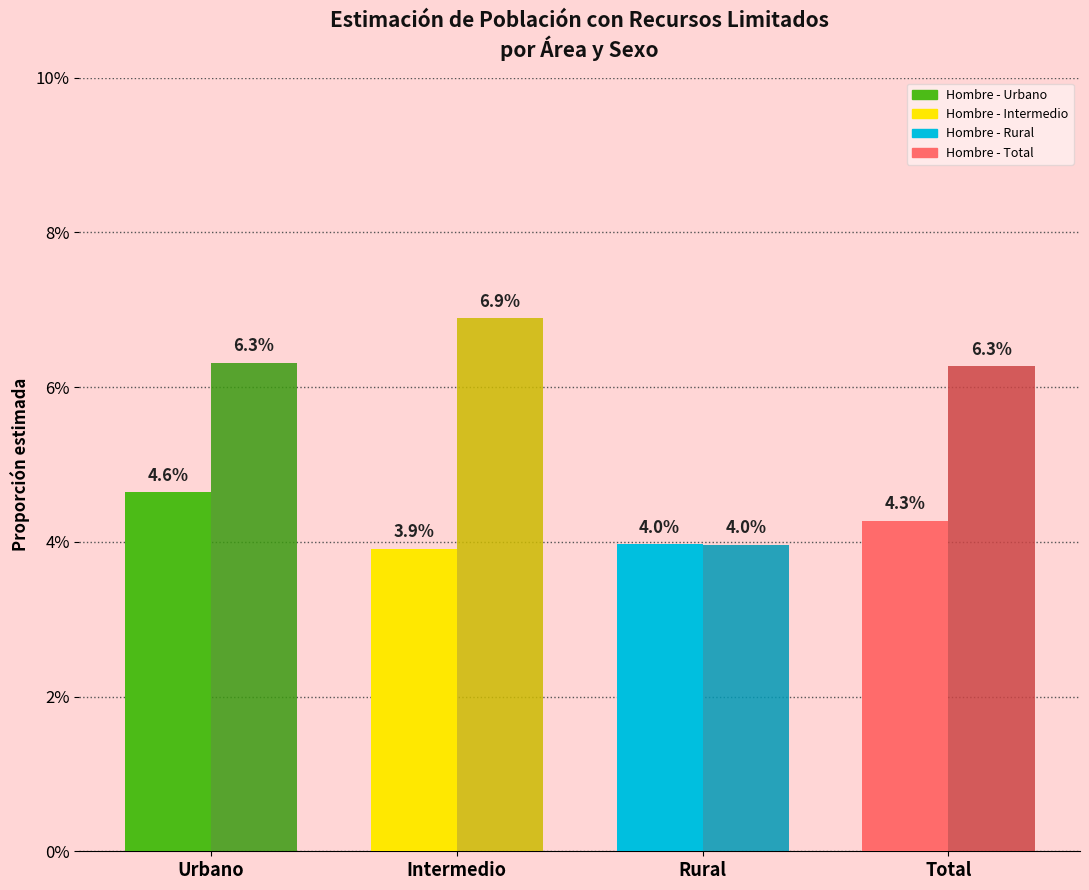

At which label is Hombre closest to 0?

Intermedio